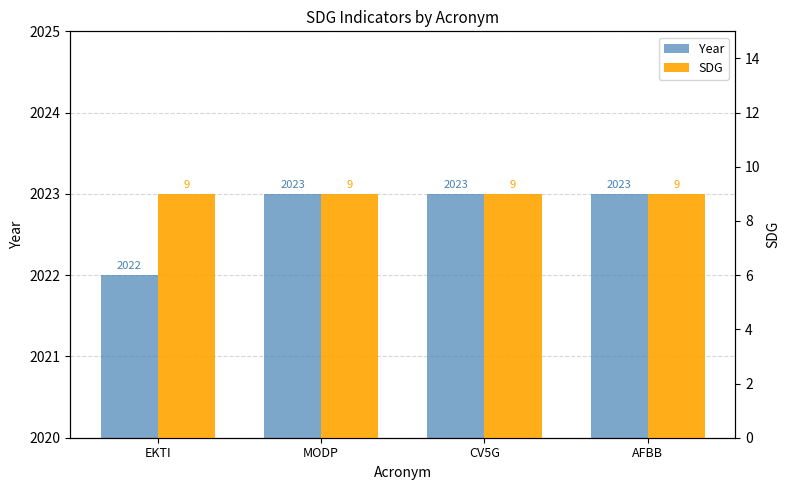

Where is Year nearest to the value 2022?

EKTI